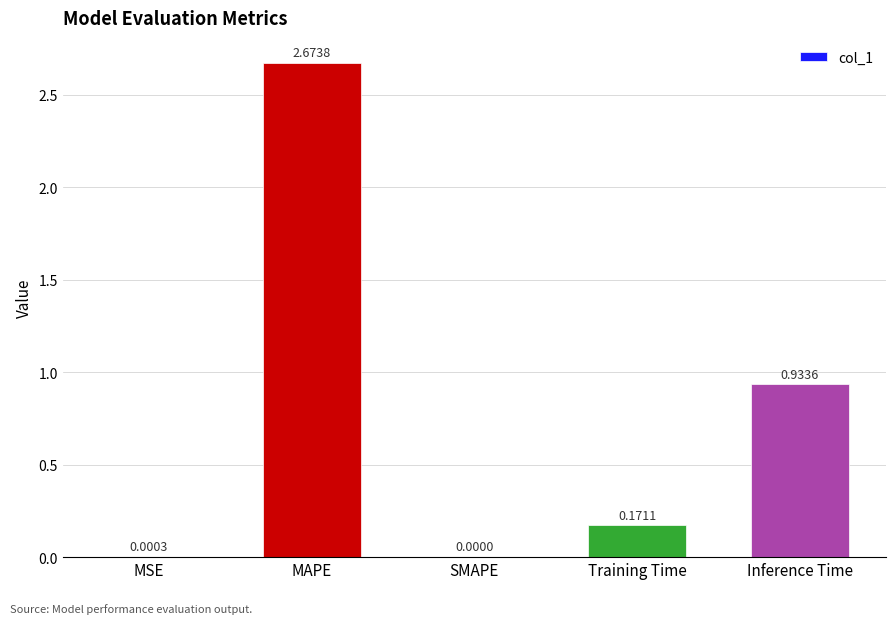

Count the number of data series in this chart.

1